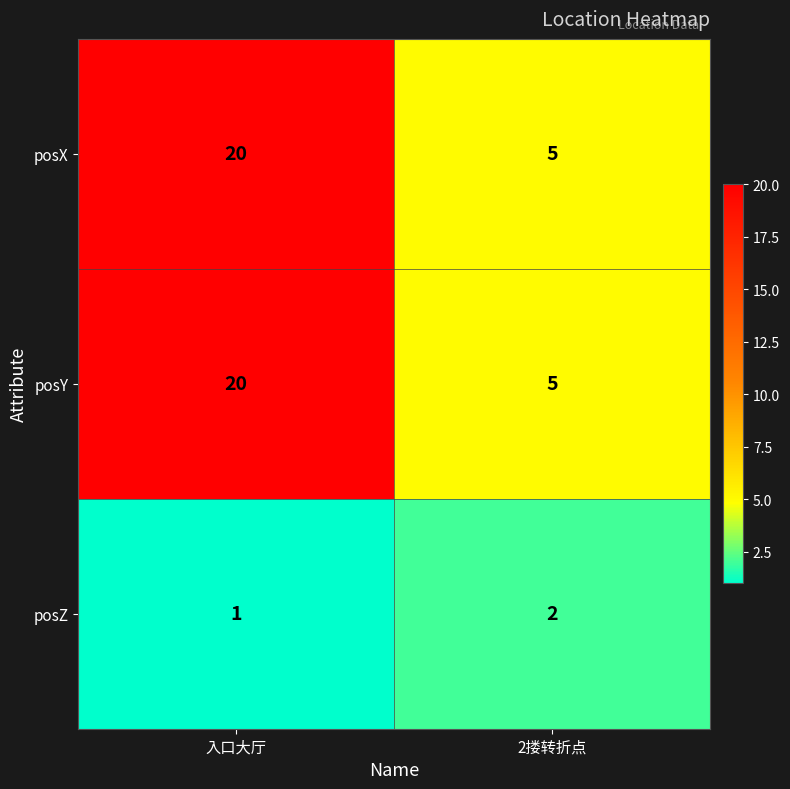

Reading left to right, what are all the values shown in this chart?

posX: 入口大厅=20	2搂转折点=5
posY: 入口大厅=20	2搂转折点=5
posZ: 入口大厅=1	2搂转折点=2